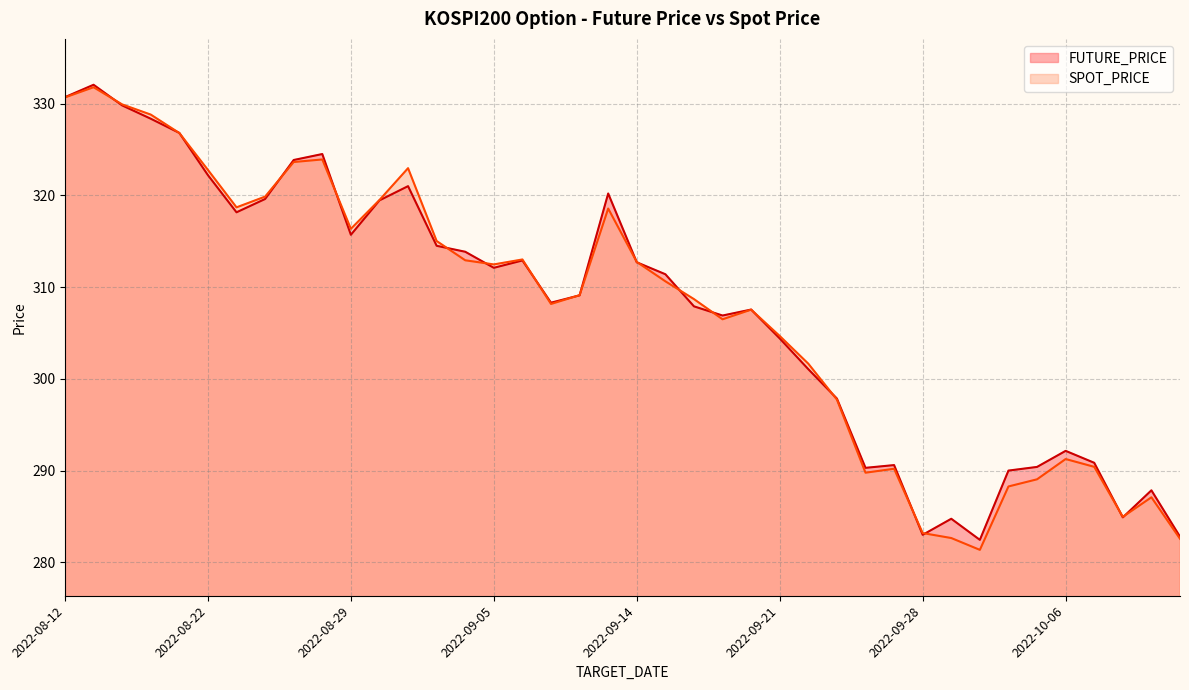

Which series has the largest range (max minus min)?

SPOT_PRICE